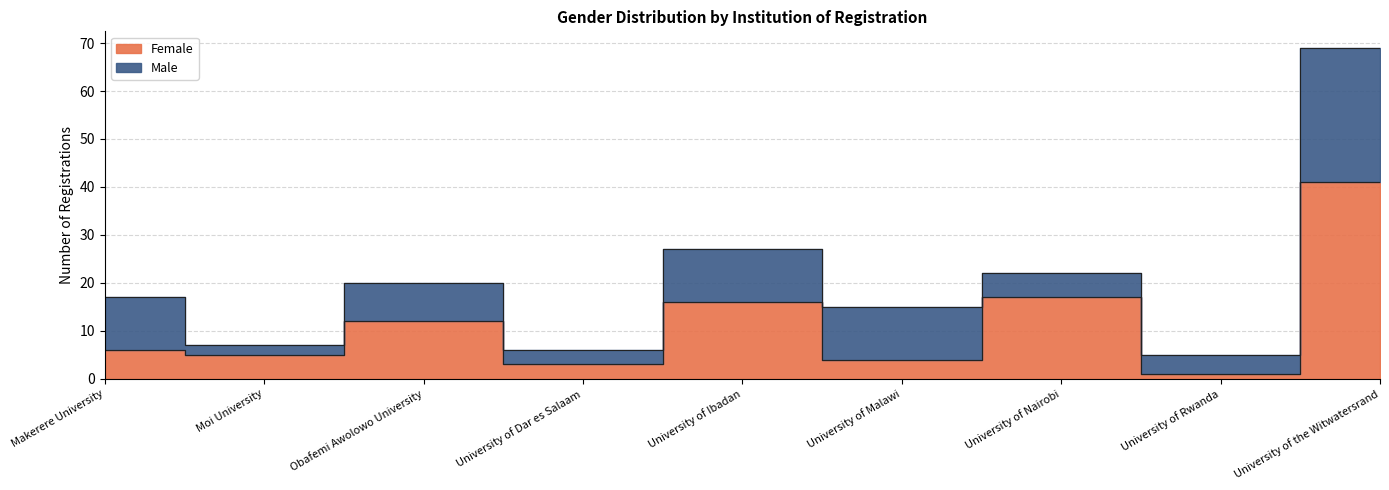

What is the difference between the maximum and minimum values?

40